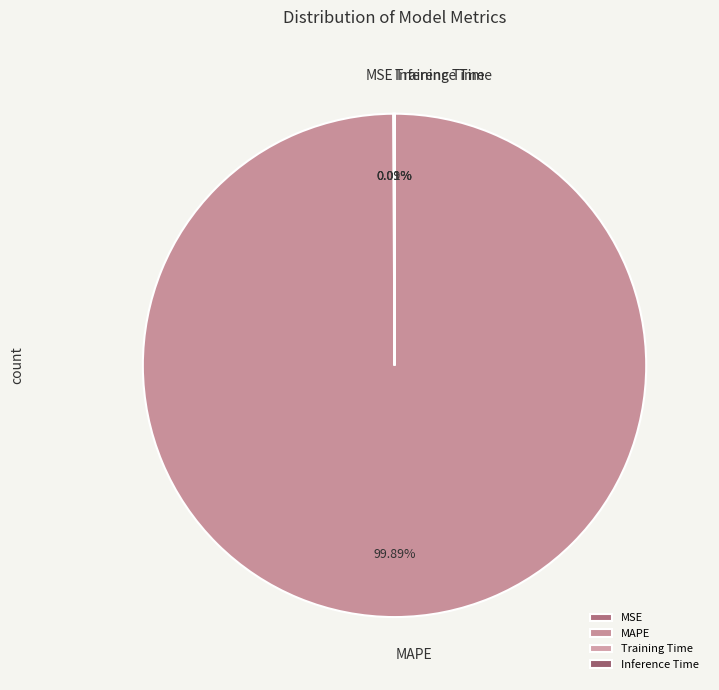

Which category has the biggest portion of the pie?

MAPE